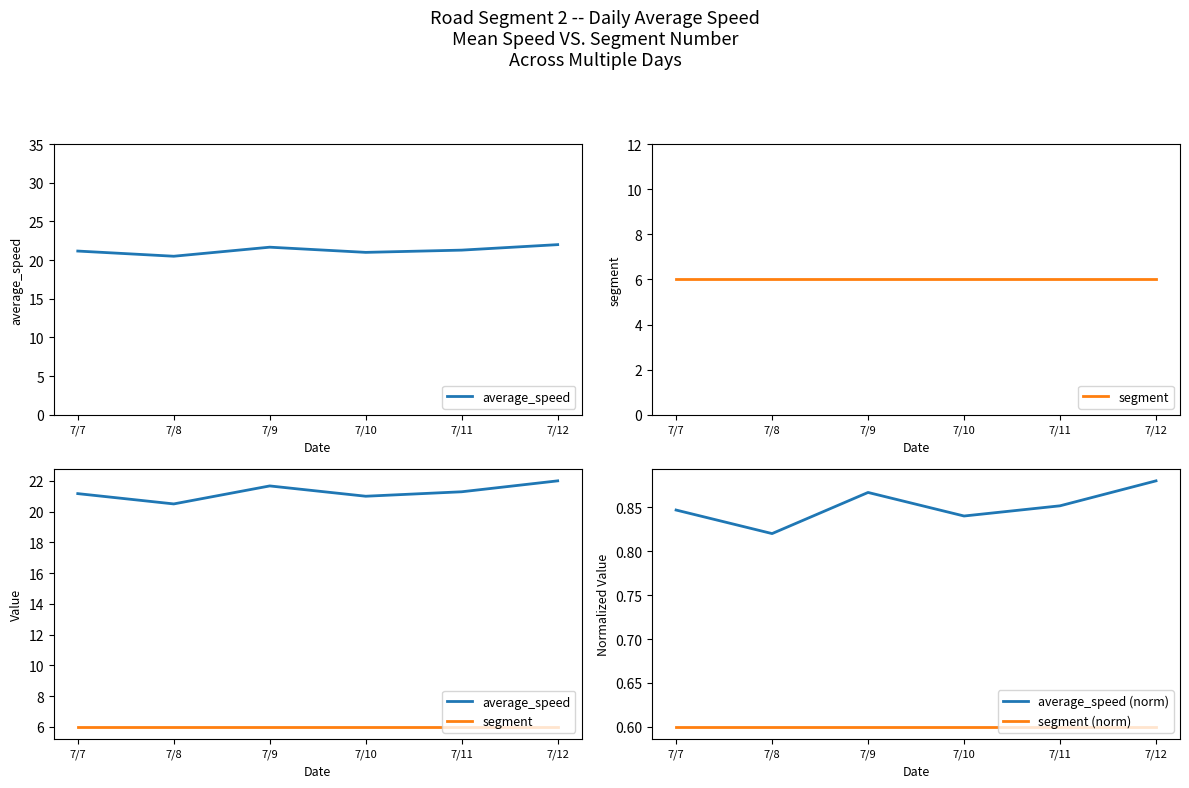

At which category does average_speed (norm) reach its first local peak?

7/9